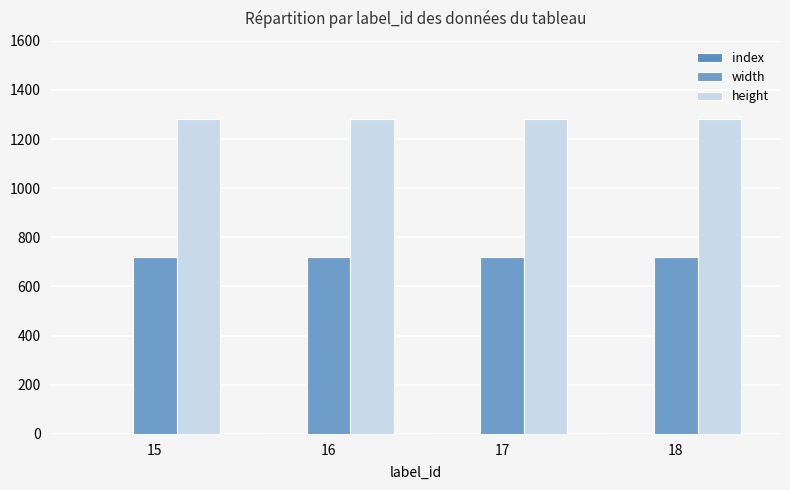

Is the value of width at 17 greater than the value of index at 16?

Yes